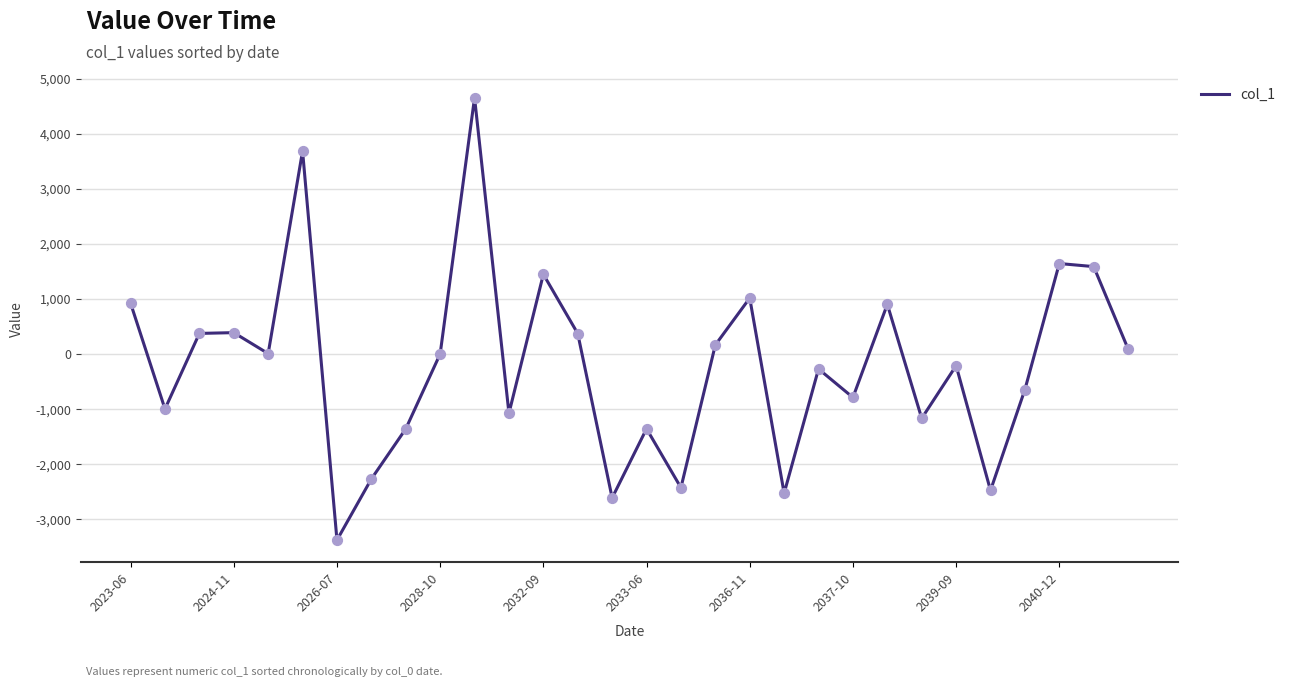

What is the maximum value shown in the chart?

4653.9